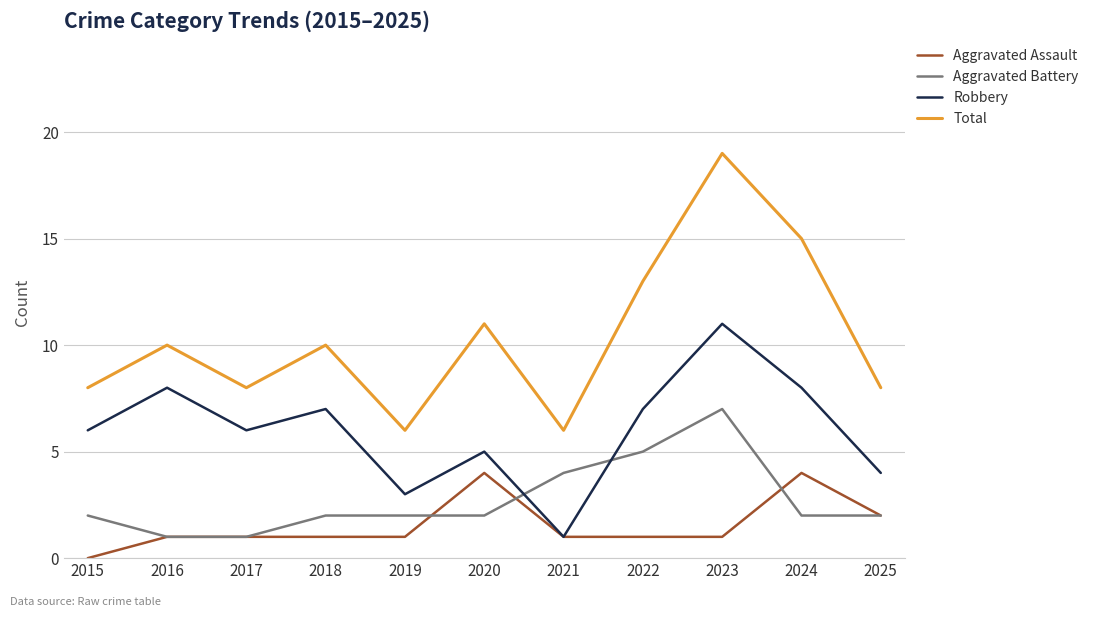

In Robbery, how many points are higher than both neighbors (excluding endpoints)?

4